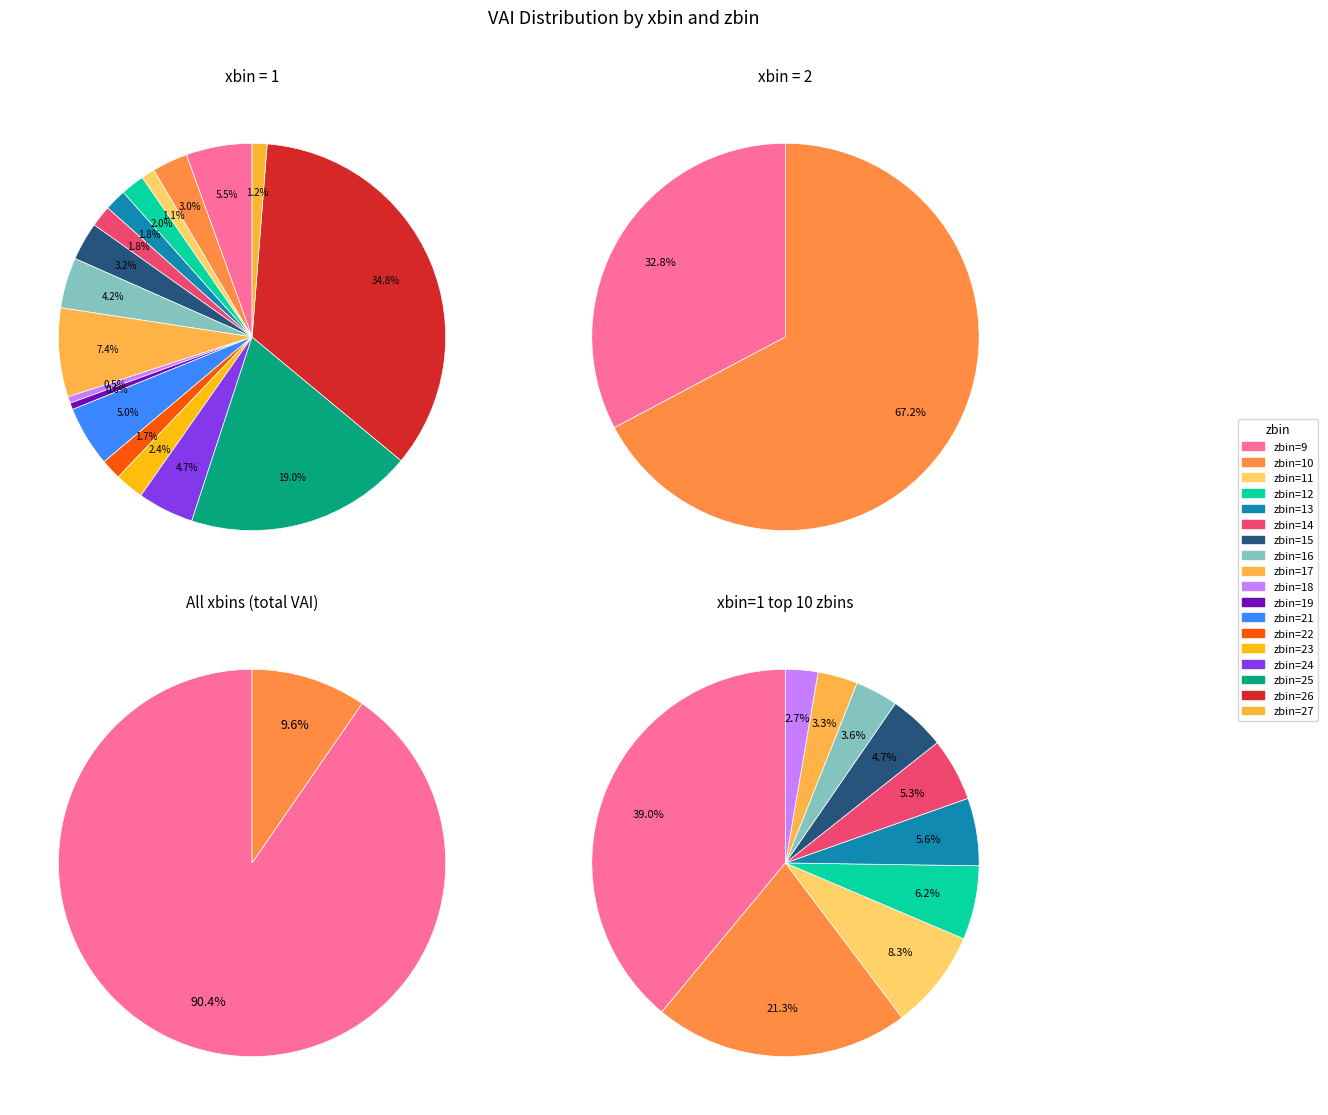

What is the largest slice in the pie chart?

26